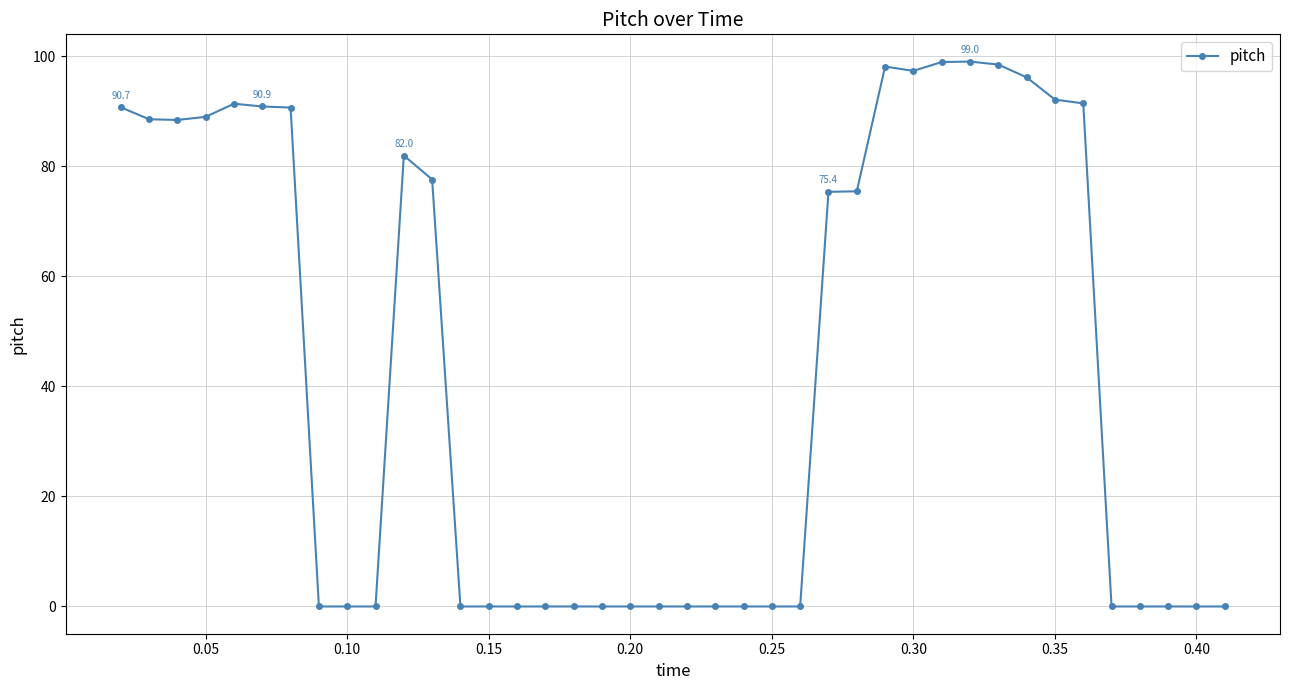

What is the sum of all values?

1711.6